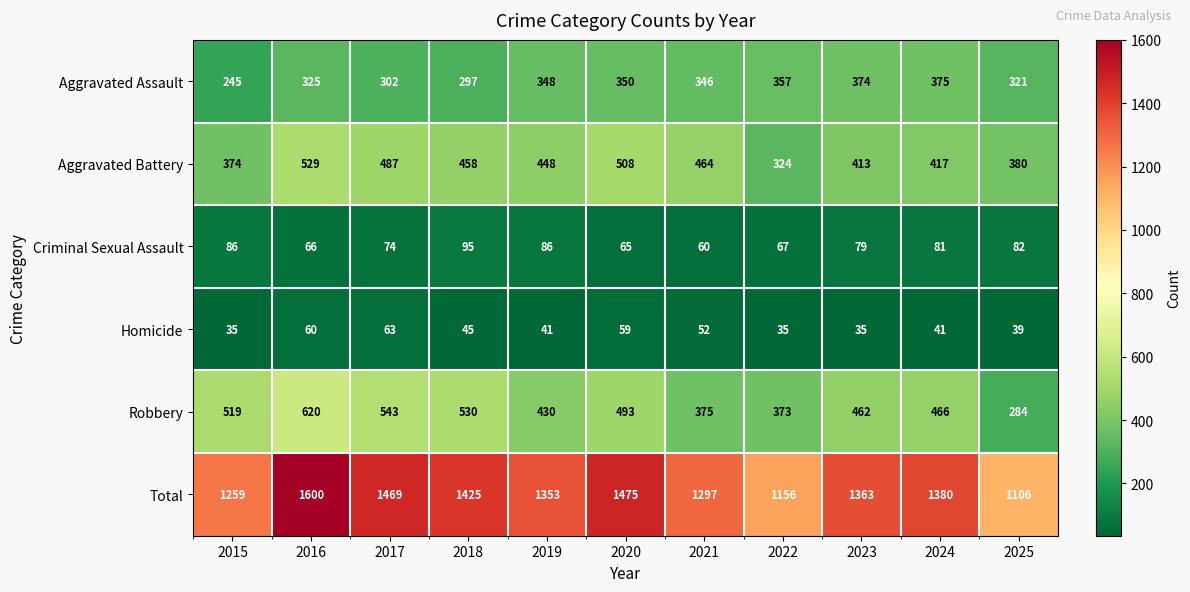

Which series has the largest total across all categories?

Total